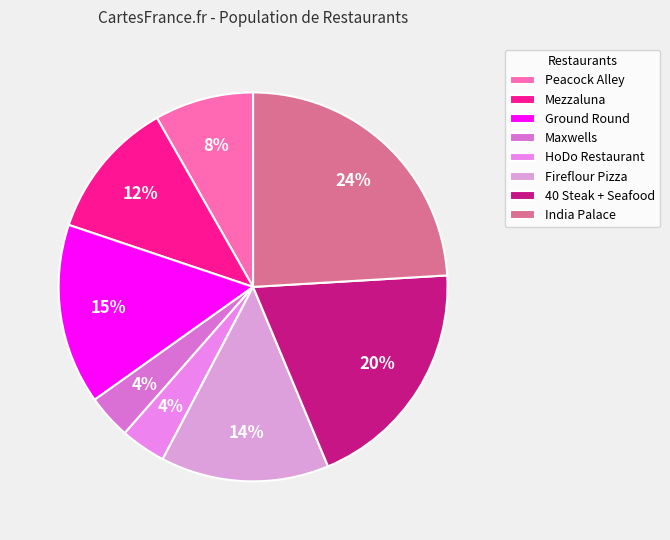

To the nearest percent, what is the combined percentage of India Palace and HoDo Restaurant?

28%